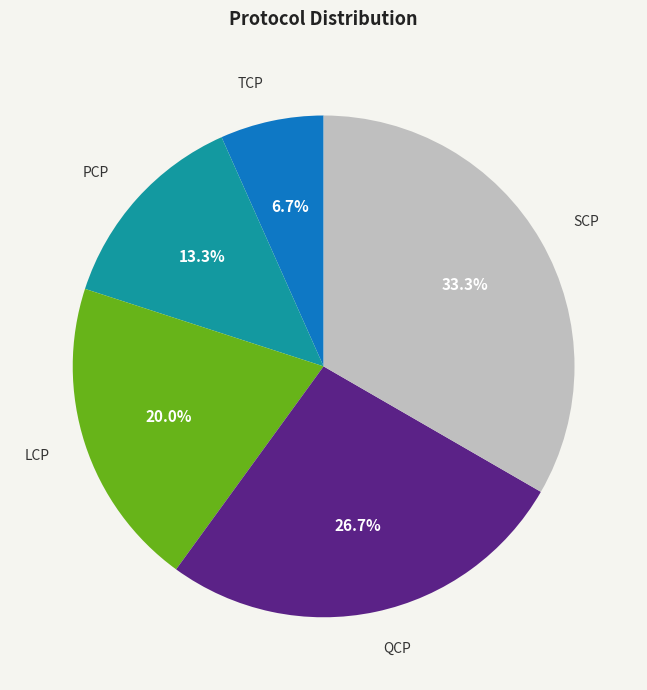

To the nearest percent, what is the combined percentage of LCP and TCP?

27%